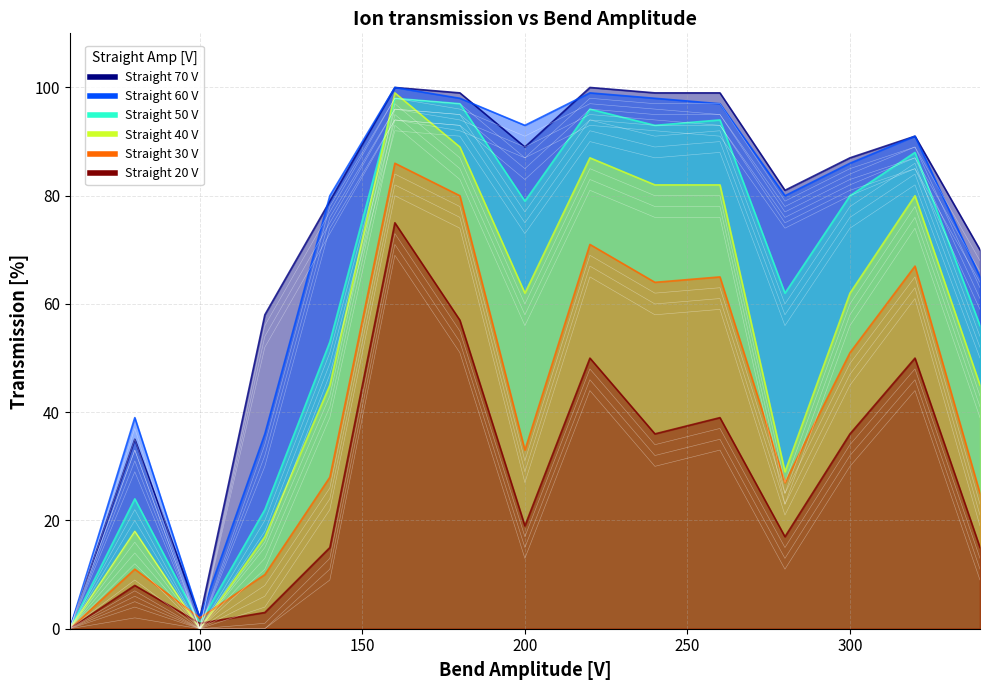

Which series has the widest spread of values?

70